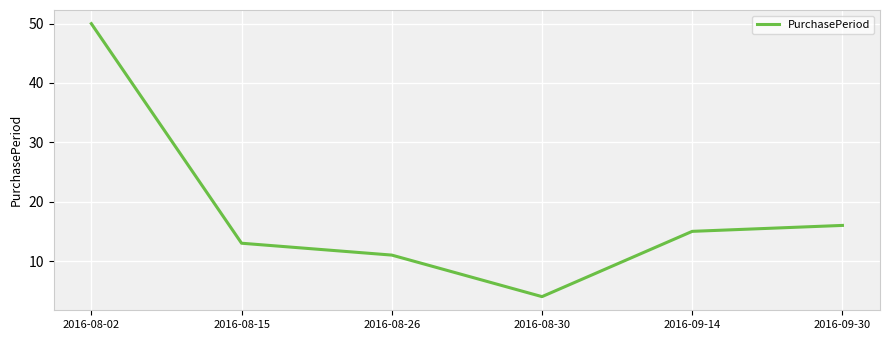

True or false: the data shows 8 at 2016-09-14.

False